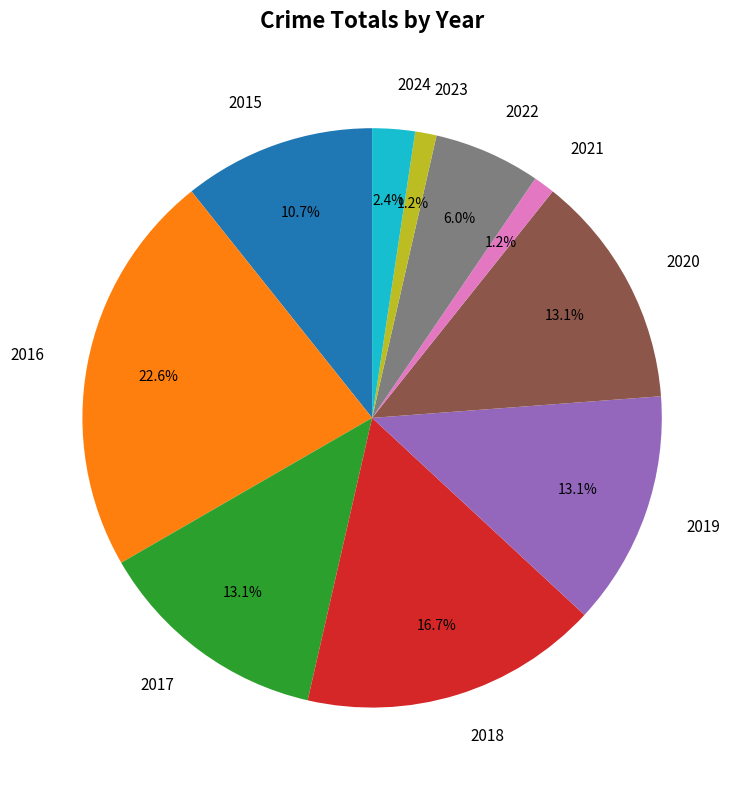

To the nearest percent, what percentage of the pie is 2018?

17%